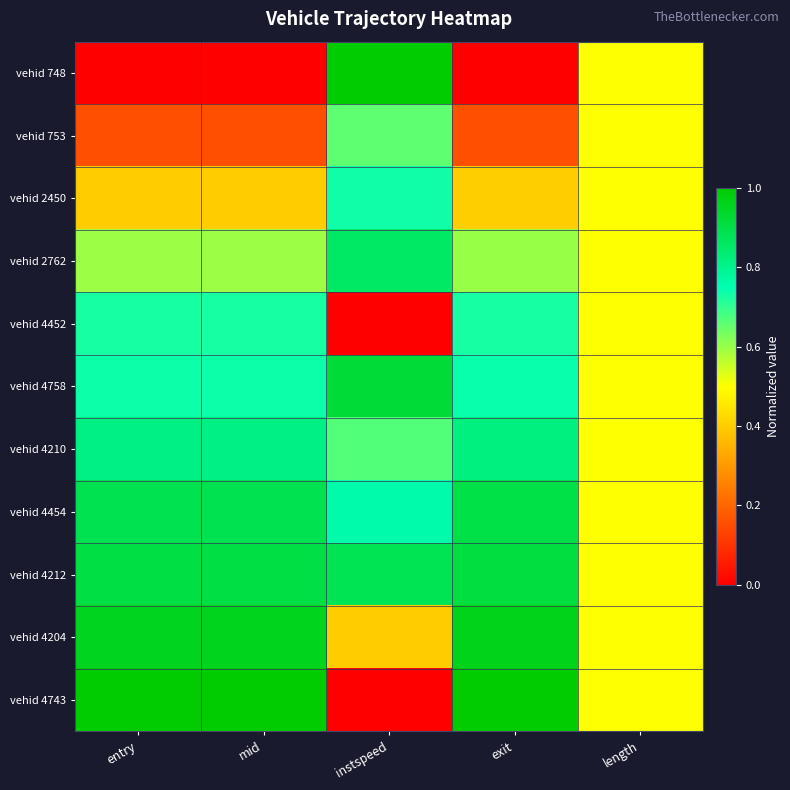

Count the number of categories in the chart.

5